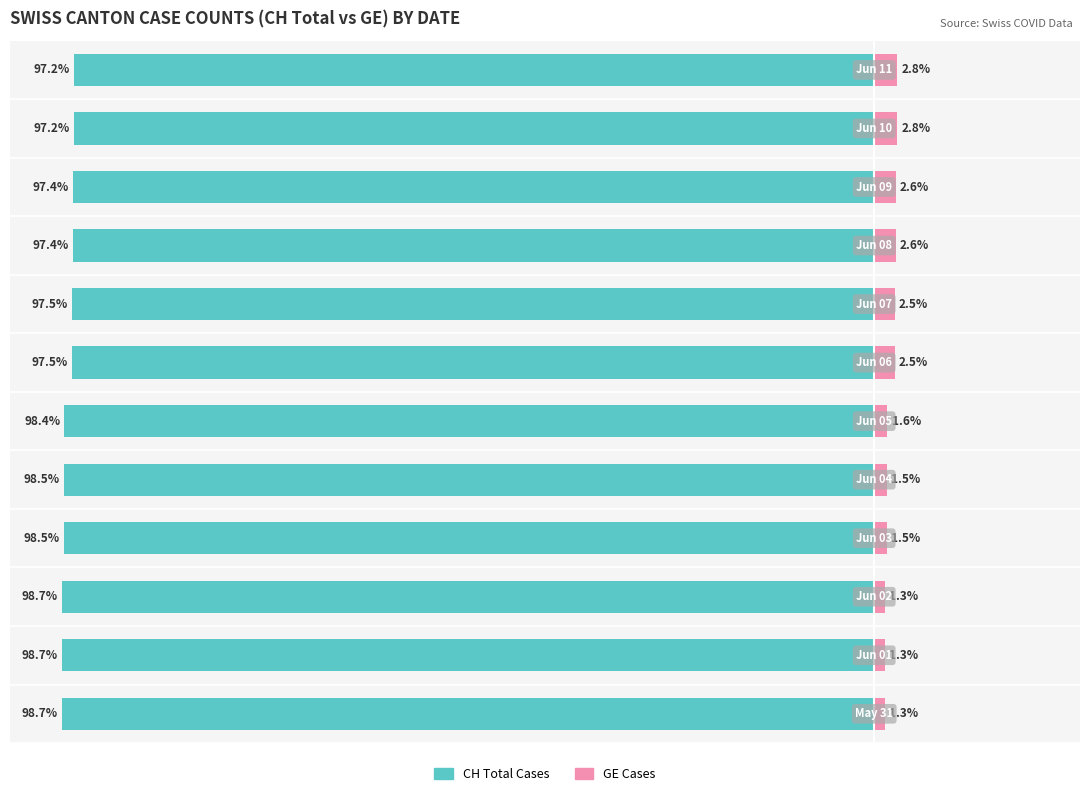

Count the number of data series in this chart.

2